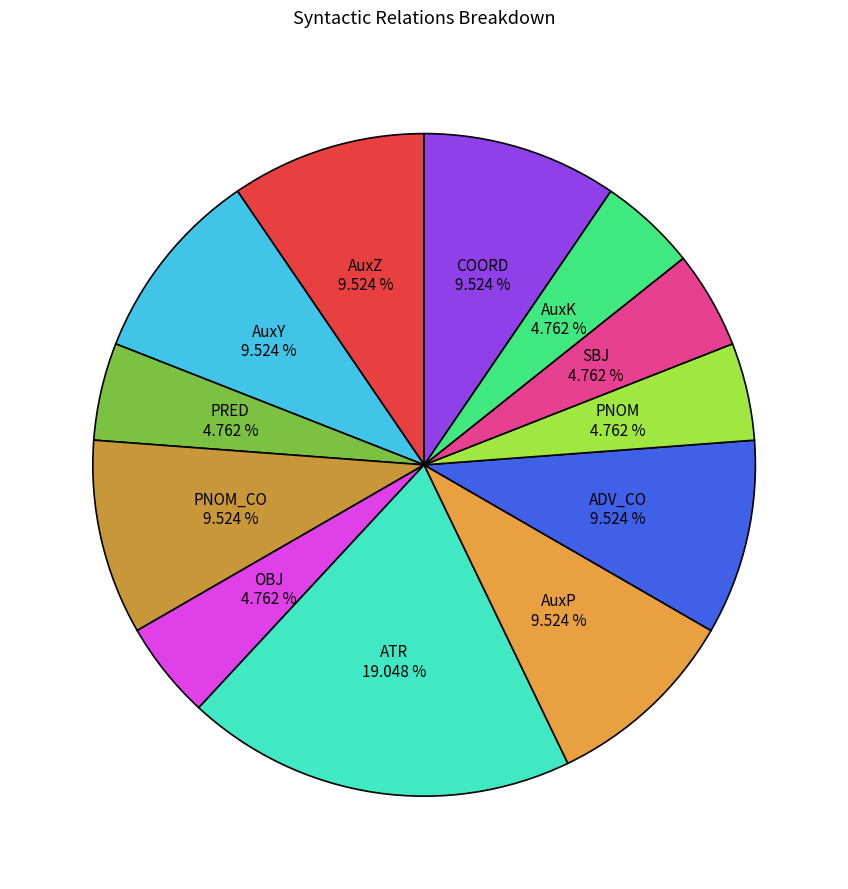

How many slices are in this pie chart?

12